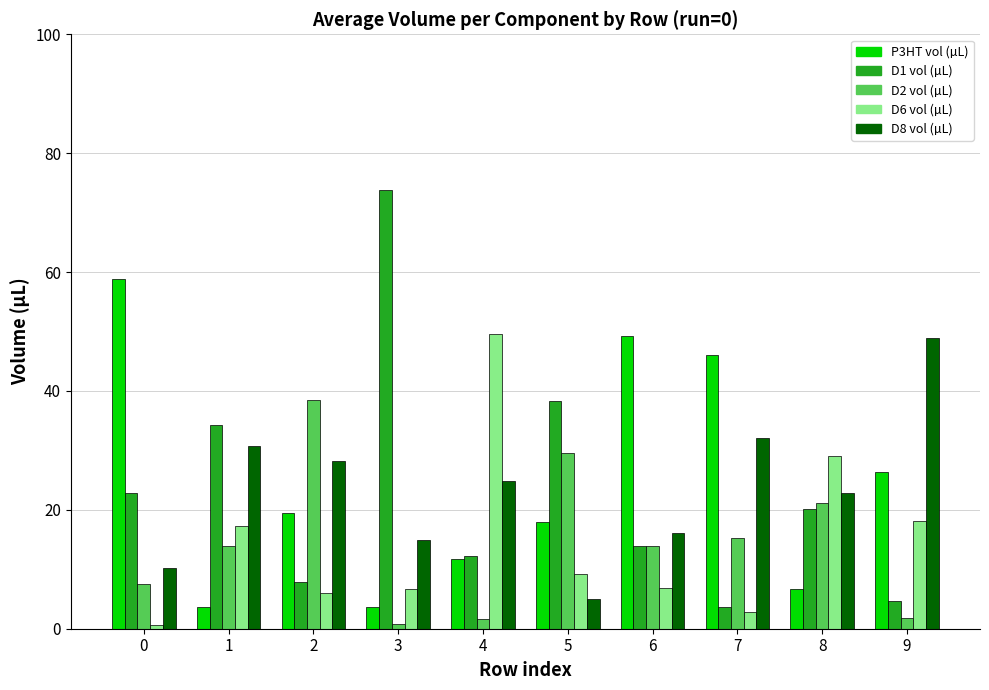

What is the value of the D6 vol (µL) bar at the 4th from the left?

6.7